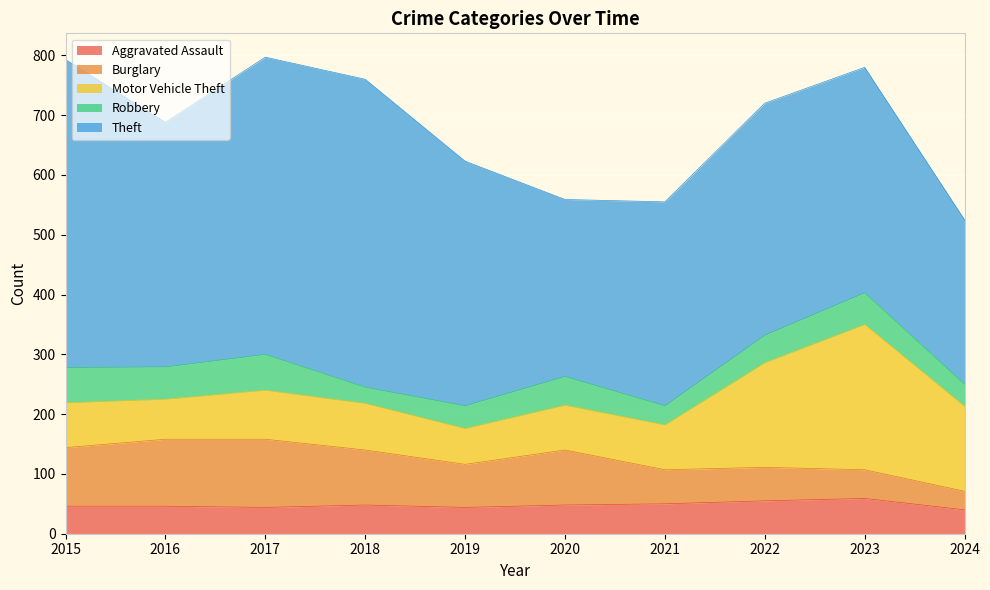

What are all the series names shown in the legend?

Aggravated Assault, Burglary, Motor Vehicle Theft, Robbery, Theft